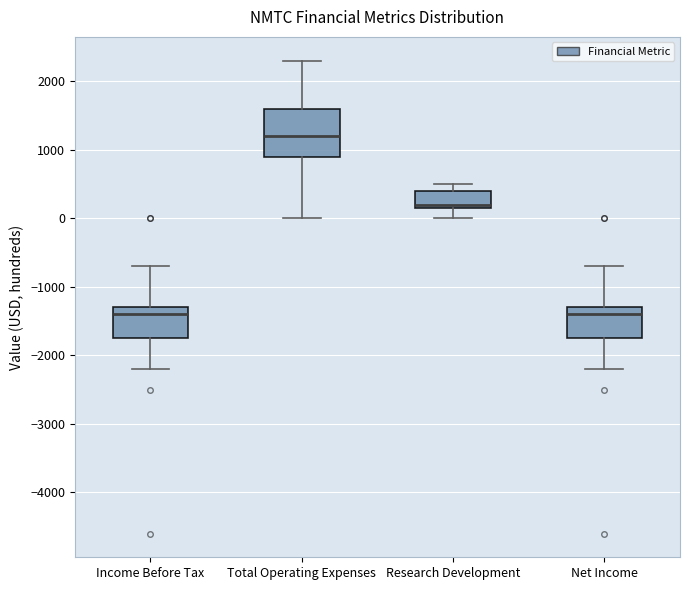

Comparing the boxes themselves (not the whiskers), which one is the tallest?

Total Operating Expenses